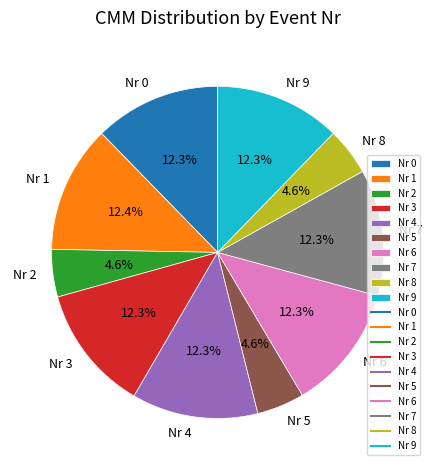

To the nearest percent, what is the average slice percentage?

10%